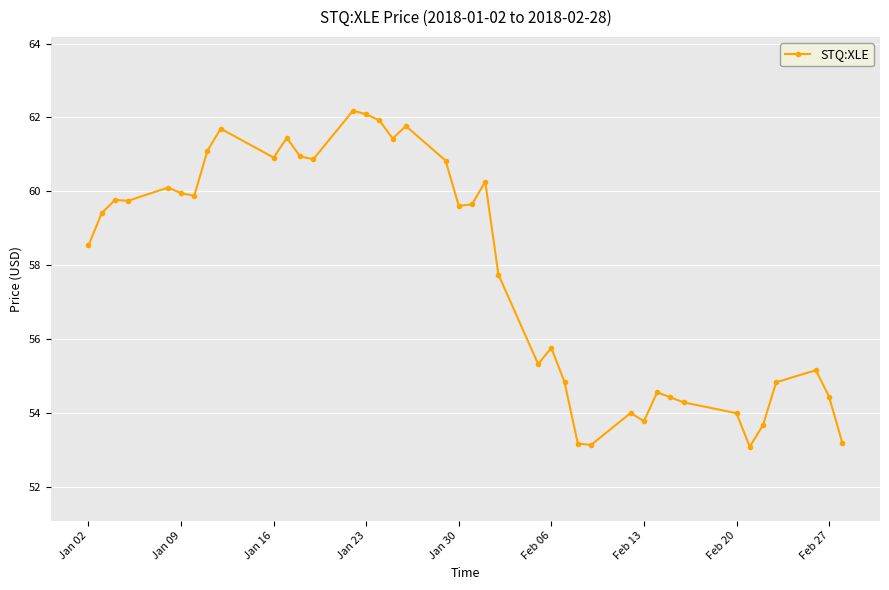

What is the minimum value shown in the chart?

53.1